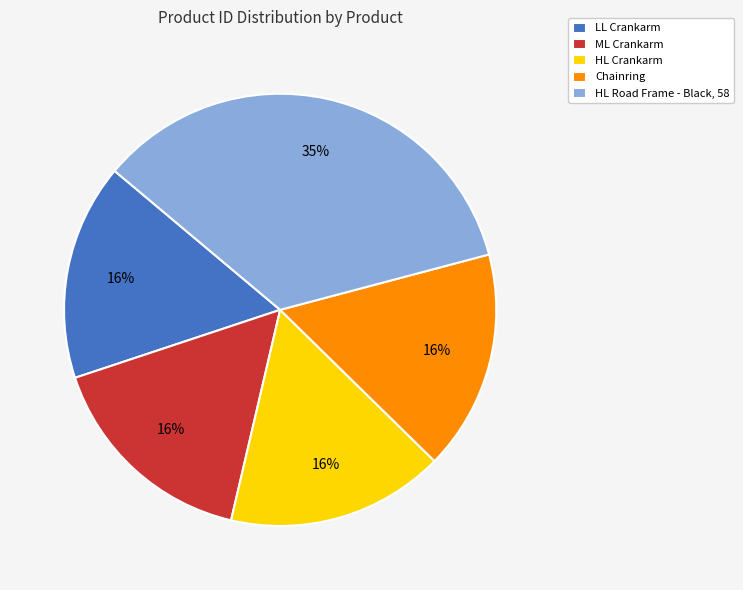

Is there any slice that represents more than half of the pie?

No